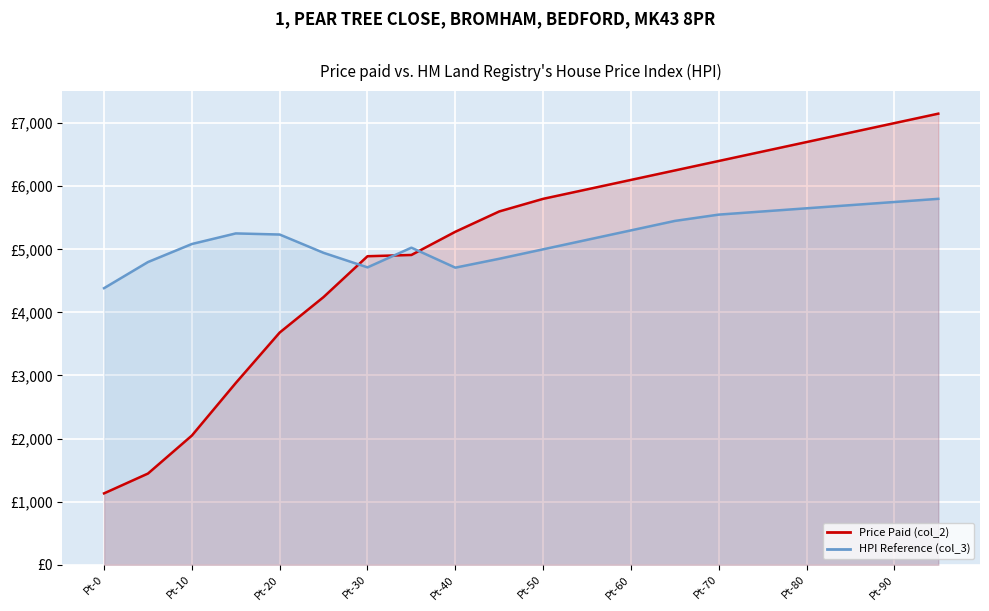

Which has a higher value, Pt-50 or 12?

12